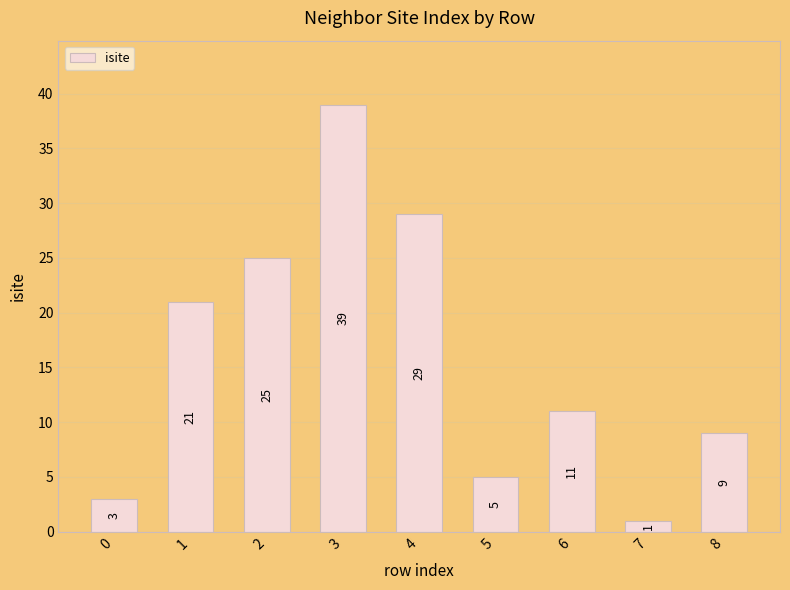

At which label does the data first exceed 11?

1